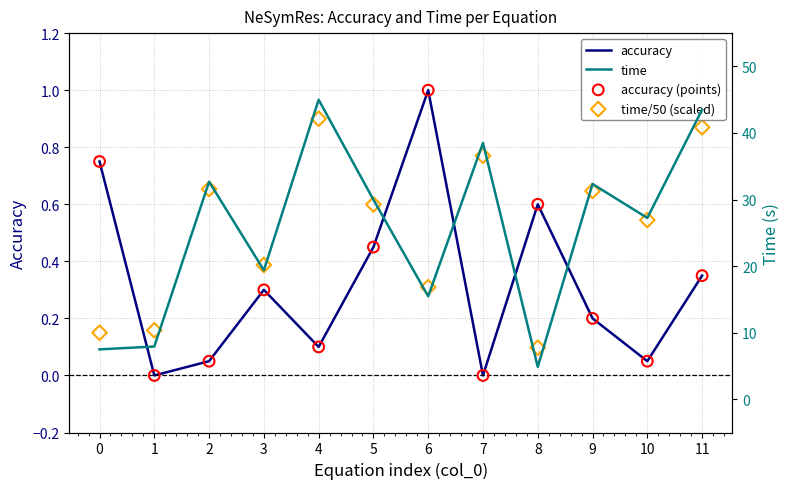

Is the value of accuracy (points) at 11 greater than the value of time/50 (scaled) at 5?

No